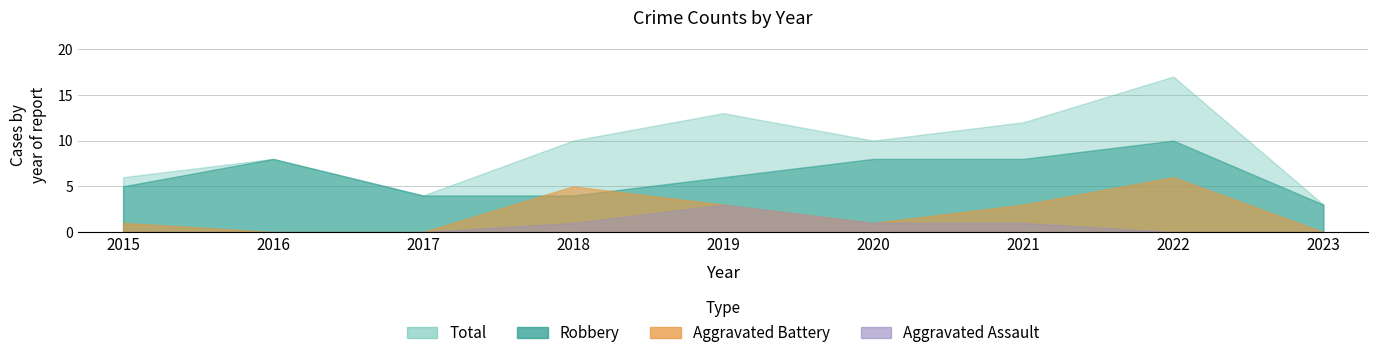

Which series has the widest spread of values?

Total